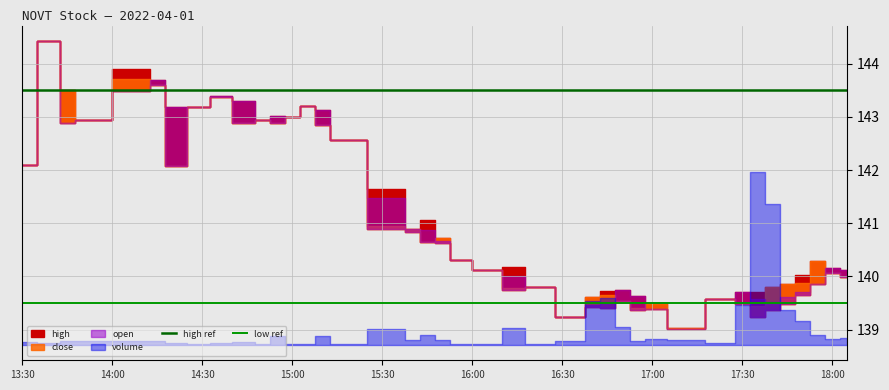

Which series has the largest total across all categories?

high ref